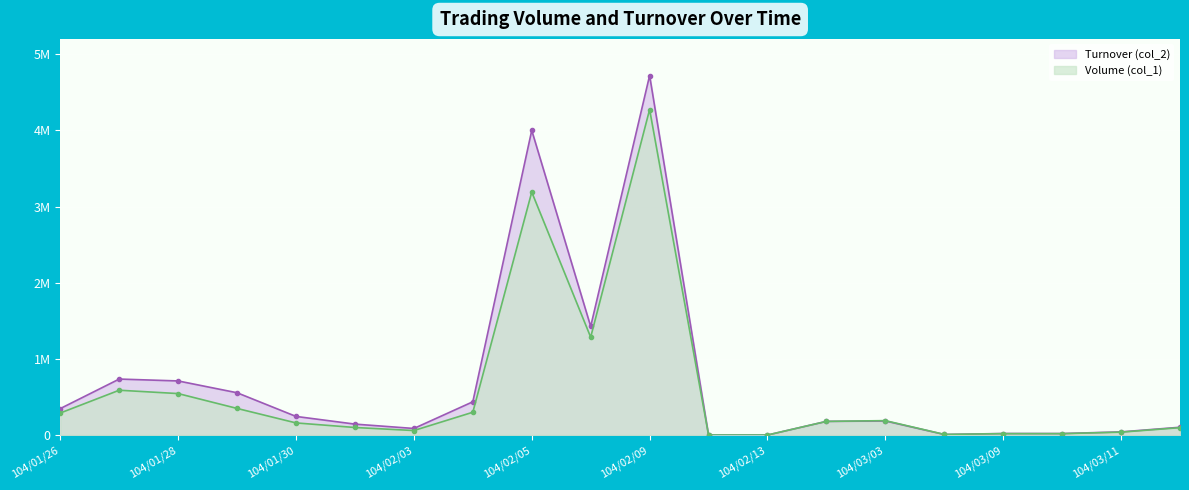

Which series changed the most between 104/01/26 and 104/02/06?

Turnover (col_2)